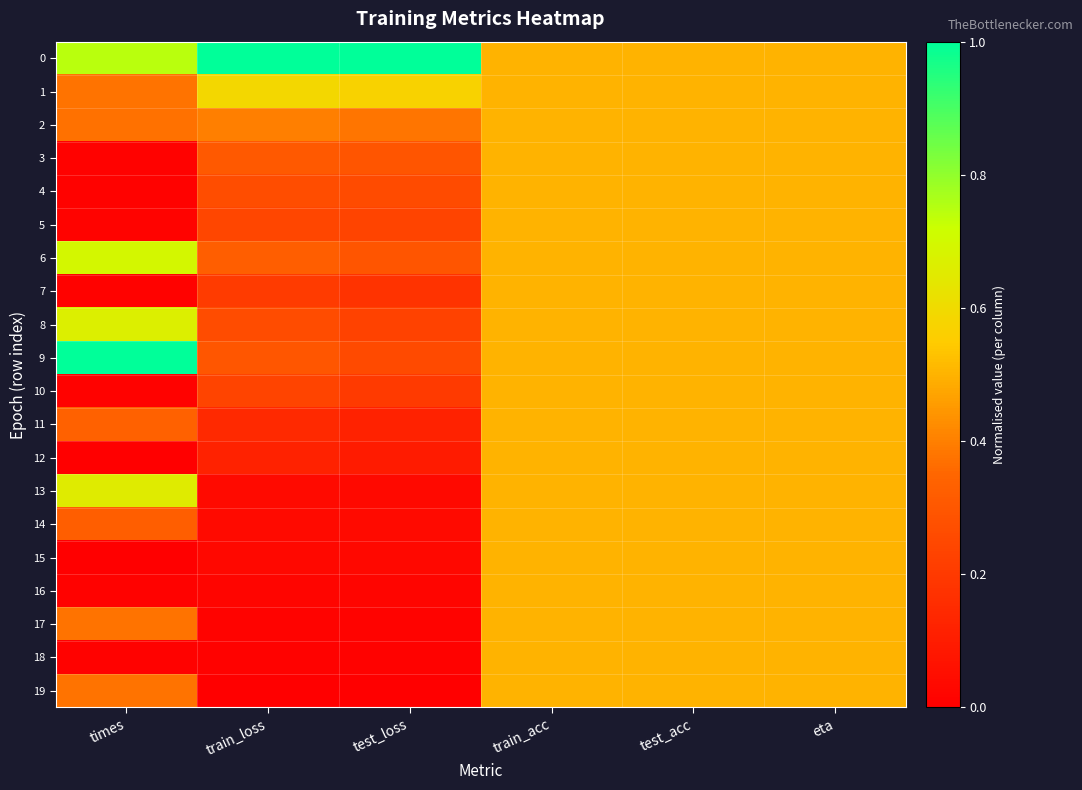

At which category is the sum across all series the highest?

train_acc